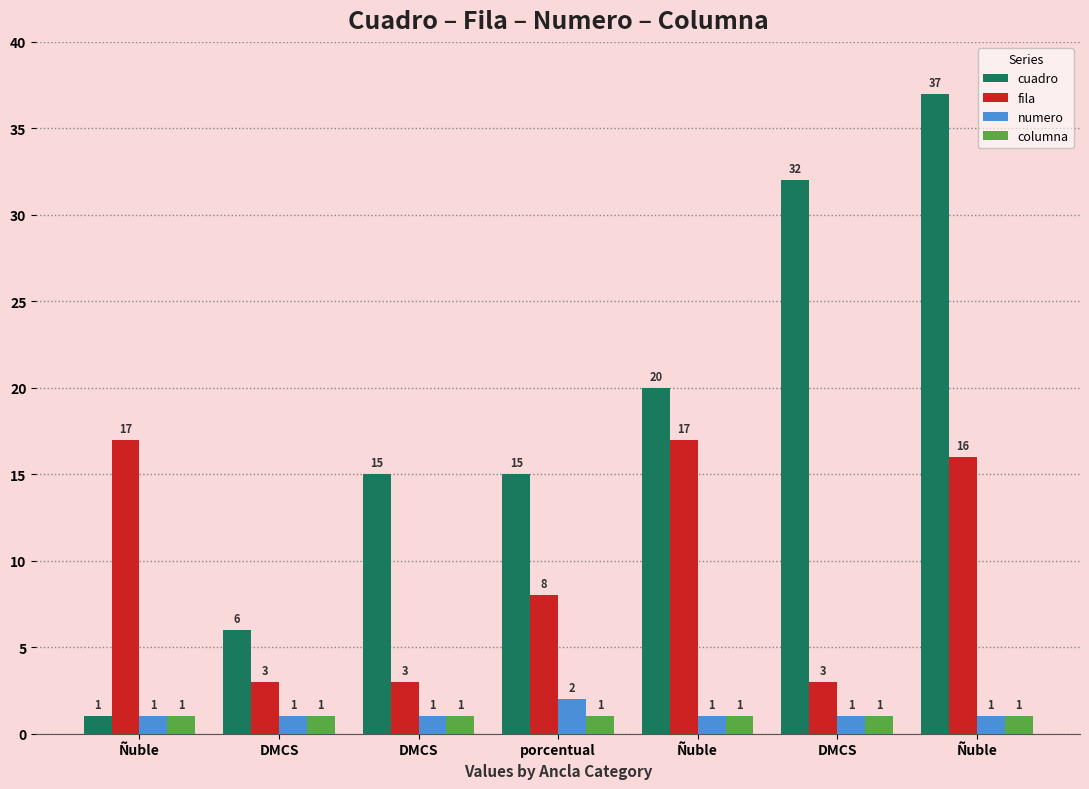

How many bars are there in total?

28